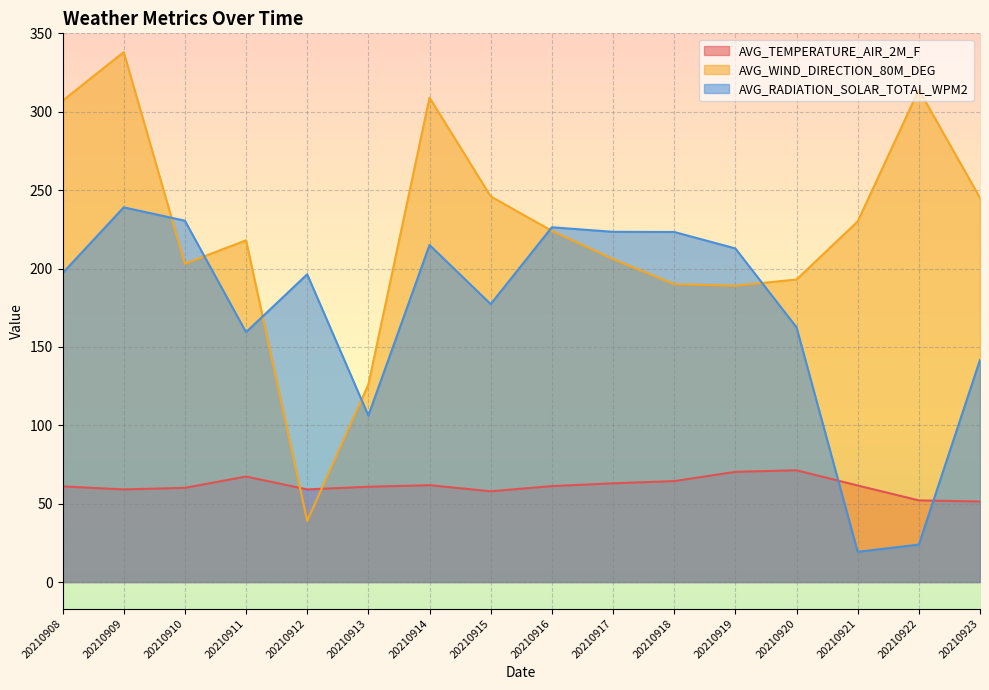

At which category is the sum across all series the highest?

20210909